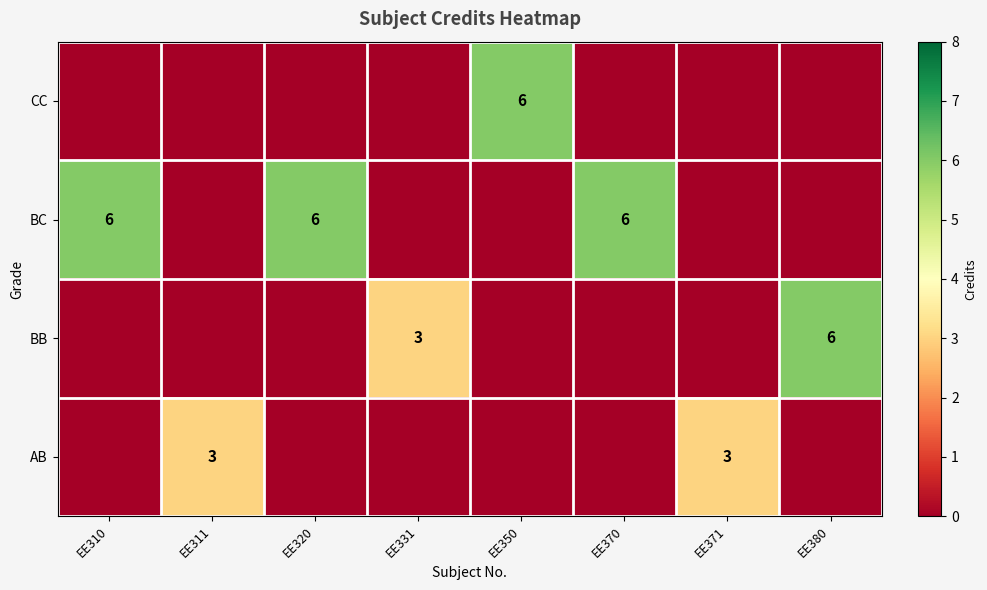

What is the greatest value displayed?

6